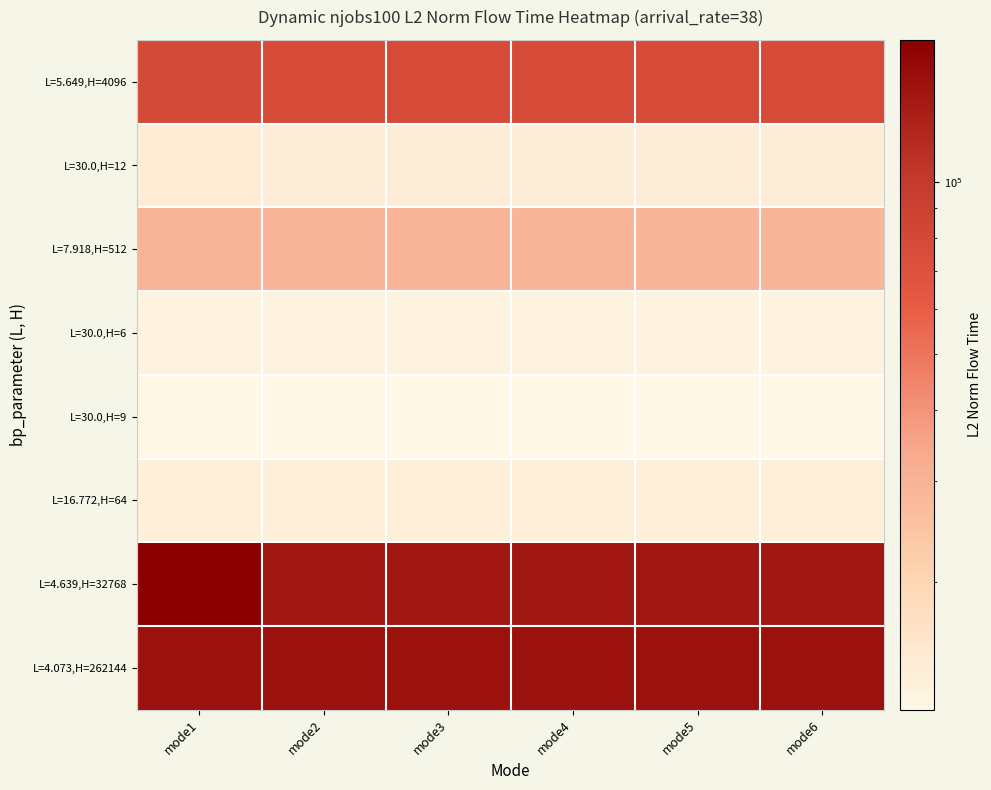

Reading left to right, extract all data points from this chart.

L=5.649,H=4096: mode1=78690.1	mode2=77759.4	mode3=77759.4	mode4=77759.4	mode5=77759.4	mode6=77759.4
L=30.0,H=12: mode1=14361.5	mode2=14292.0	mode3=14292.0	mode4=14292.0	mode5=14292.0	mode6=14292.0
L=7.918,H=512: mode1=29652.0	mode2=29485.1	mode3=29485.1	mode4=29485.1	mode5=29485.1	mode6=29485.1
L=30.0,H=6: mode1=12867.7	mode2=12867.7	mode3=12867.7	mode4=12867.7	mode5=12867.7	mode6=12867.7
L=30.0,H=9: mode1=11948.3	mode2=11948.3	mode3=11948.3	mode4=11948.3	mode5=11948.3	mode6=11948.3
L=16.772,H=64: mode1=13837.6	mode2=13561.4	mode3=13561.4	mode4=13560.4	mode5=13561.0	mode6=13561.6
L=4.639,H=32768: mode1=177326.7	mode2=140100.6	mode3=140100.6	mode4=140100.6	mode5=140100.6	mode6=140100.6
L=4.073,H=262144: mode1=148836.2	mode2=148835.8	mode3=148835.8	mode4=148836.2	mode5=148836.2	mode6=148835.8